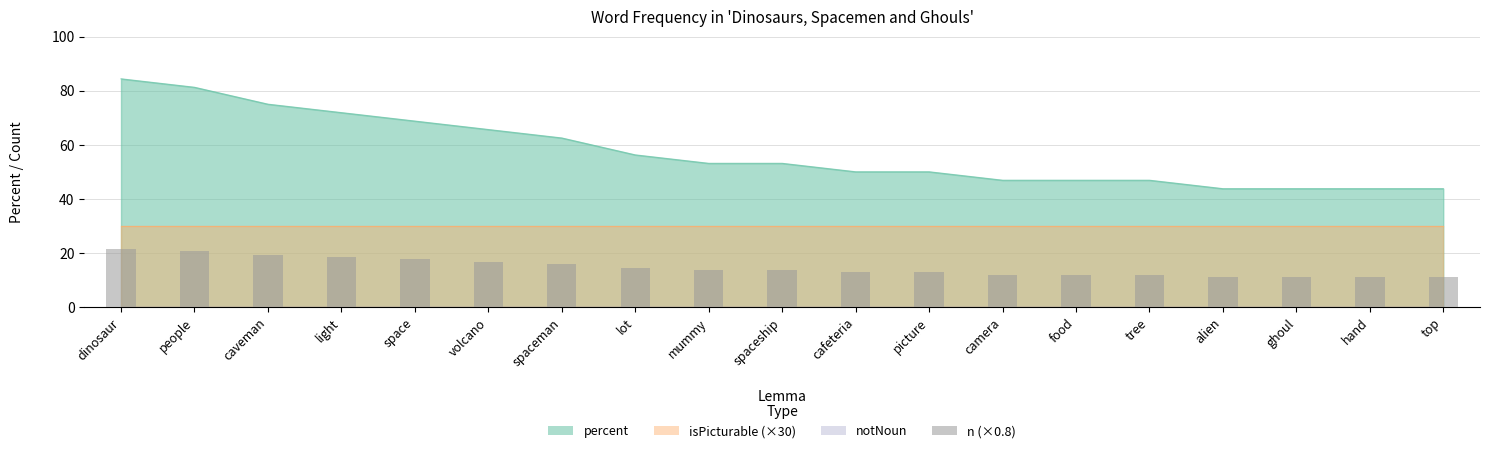

What is the ratio of the value at people to the value at mummy?

1.5